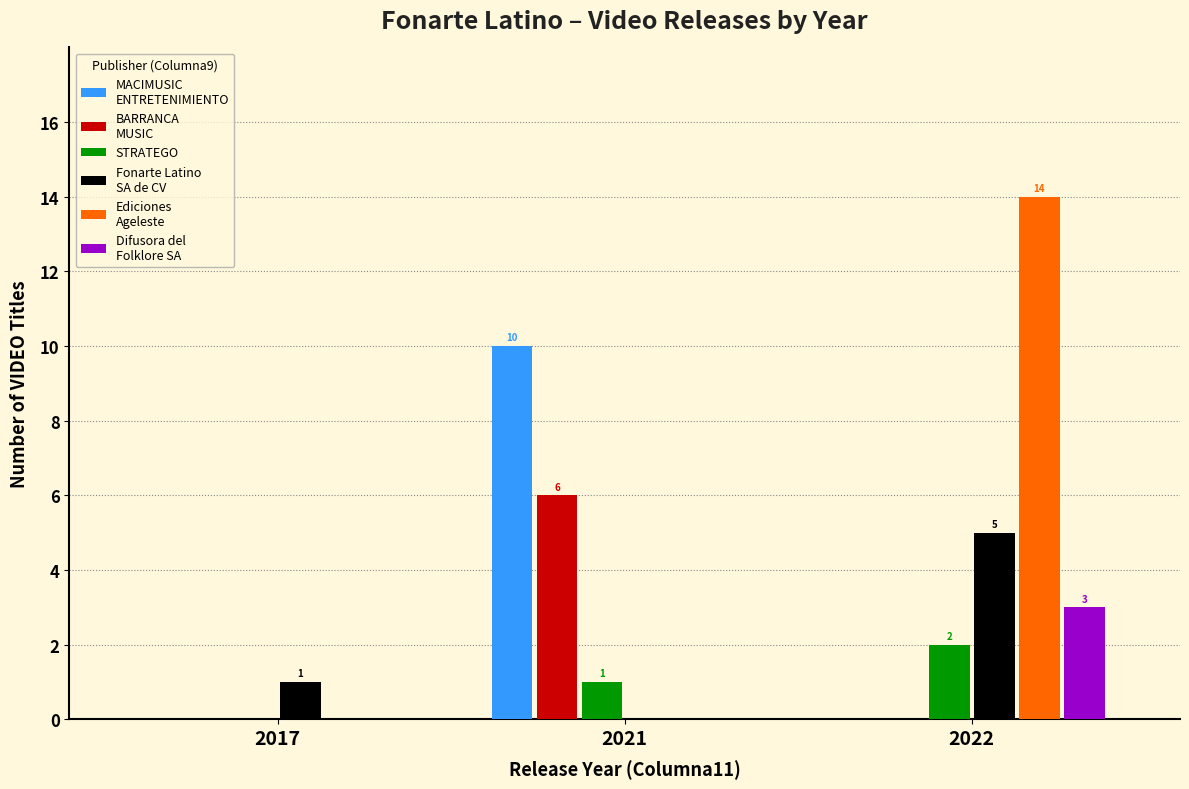

At which category is the sum across all series the highest?

2022